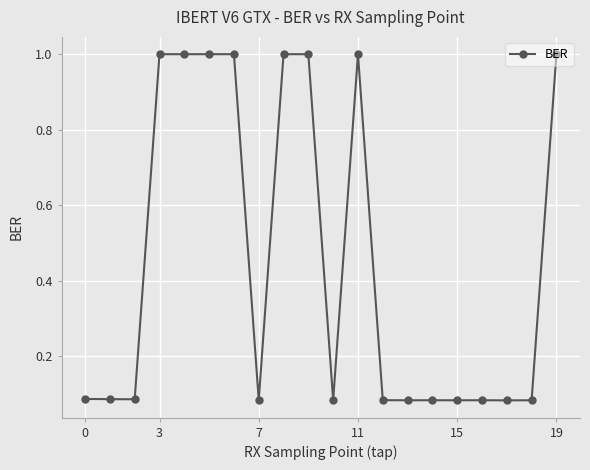

How many lines are shown in the chart?

1